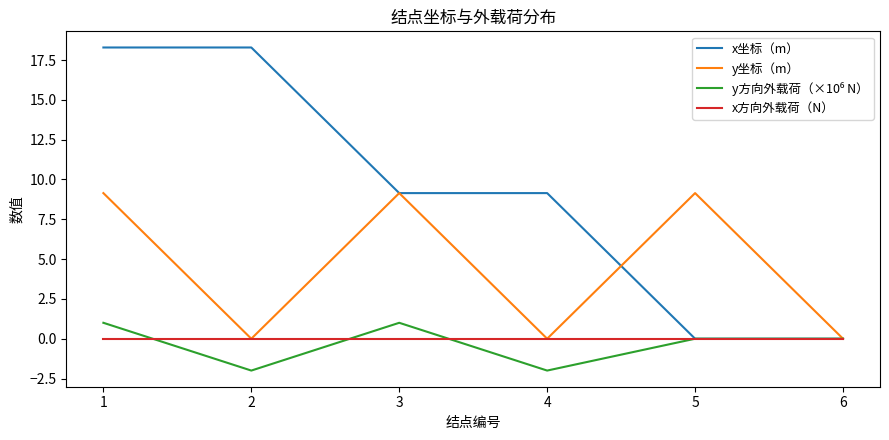

What is the sum of the y坐标（m） values at 4 and 5?

9.1